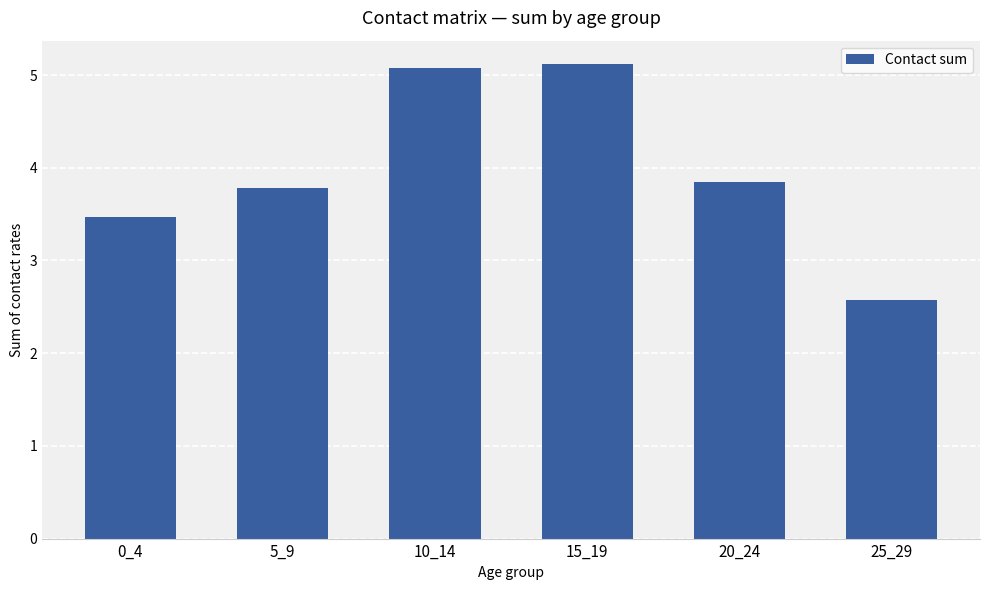

At which category does the chart reach its minimum across all series?

25_29